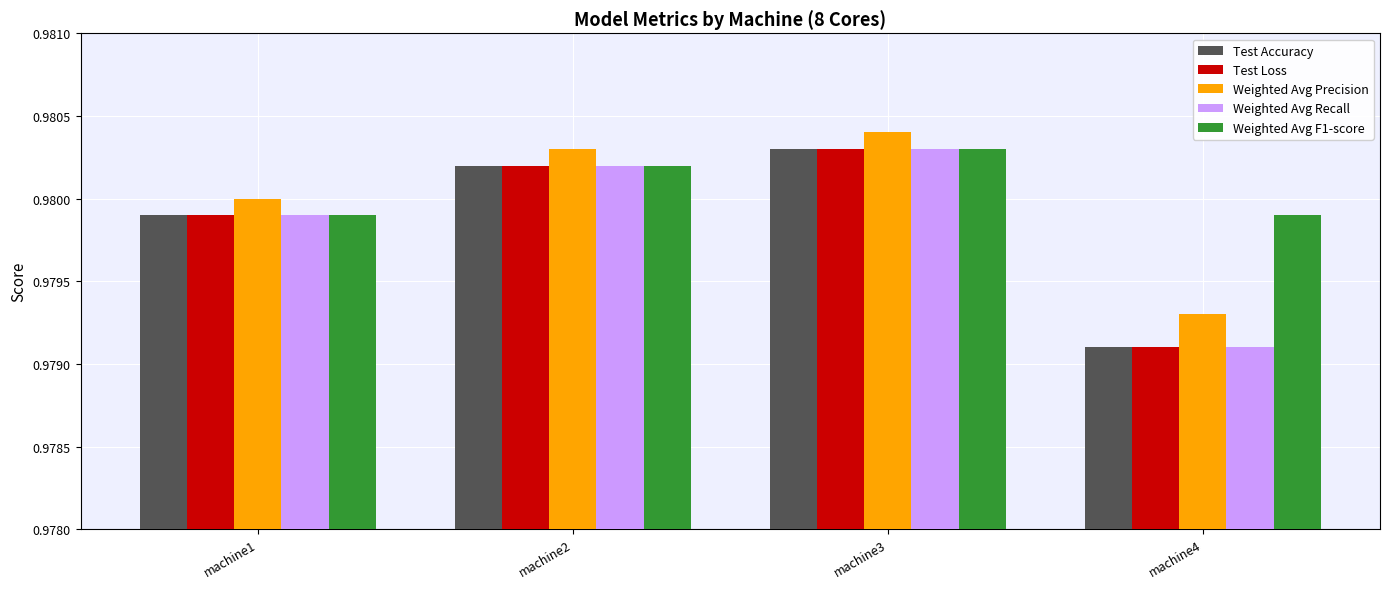

At which category does the chart reach its peak across all series?

machine3